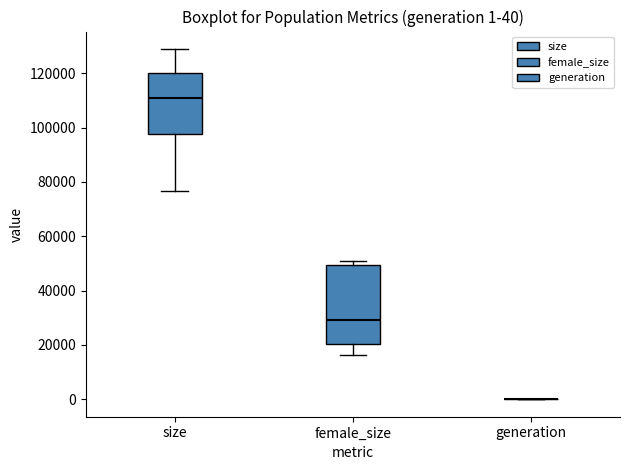

Which box is the tallest, from its lower edge to its upper edge?

female_size